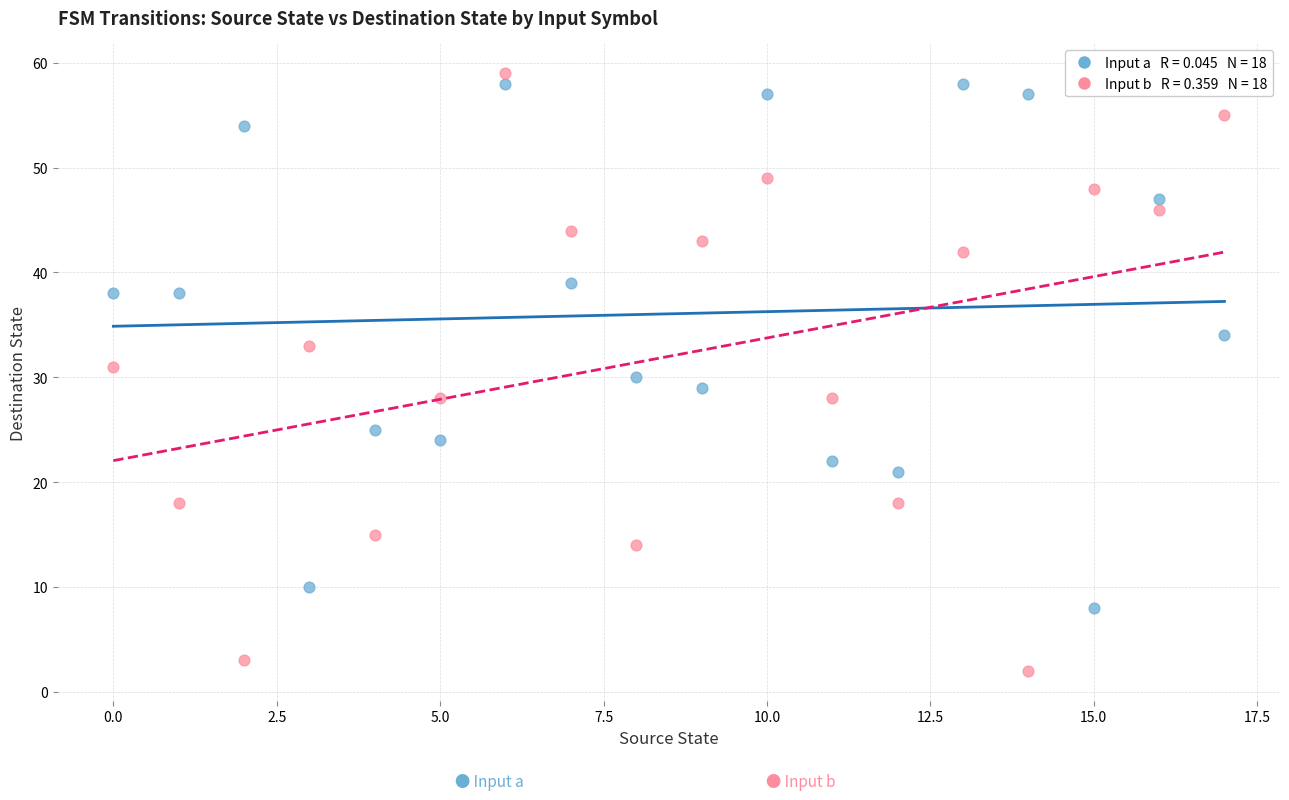

Across all data points, what is the range of Y values (max minus min)?

57